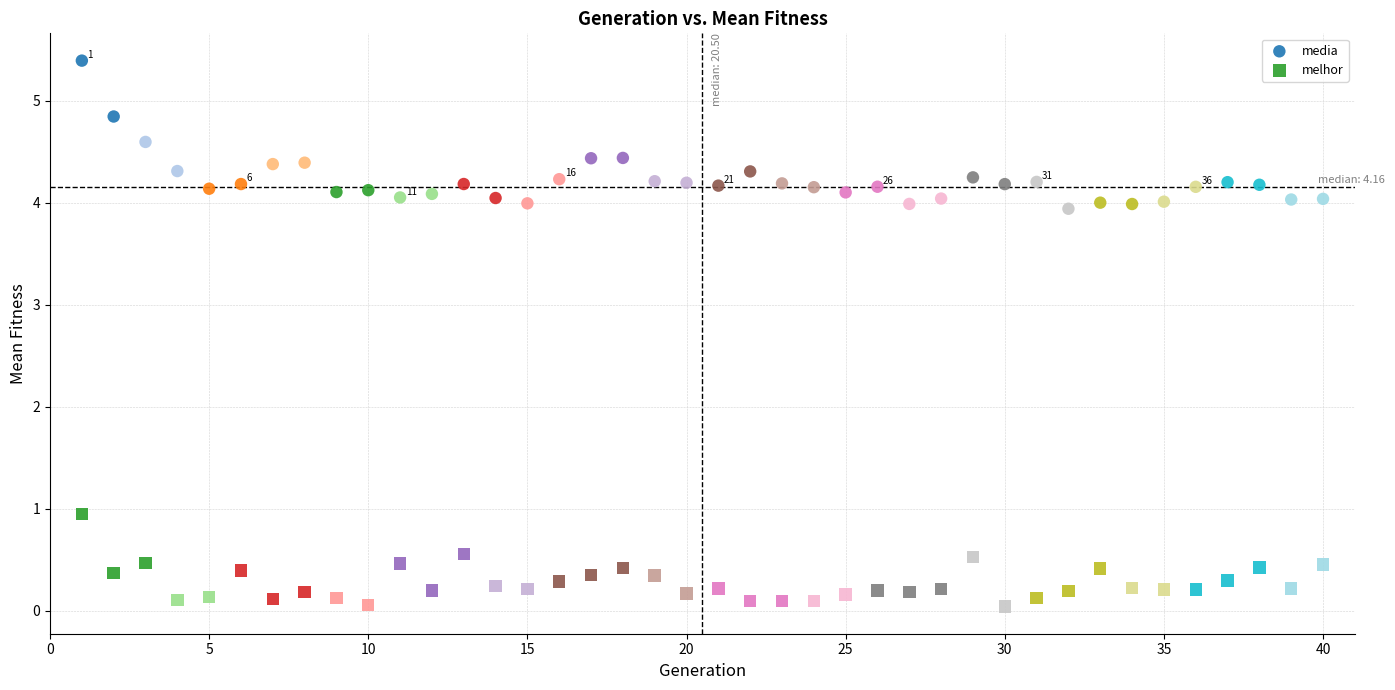

Which series contains the highest Y value?

media